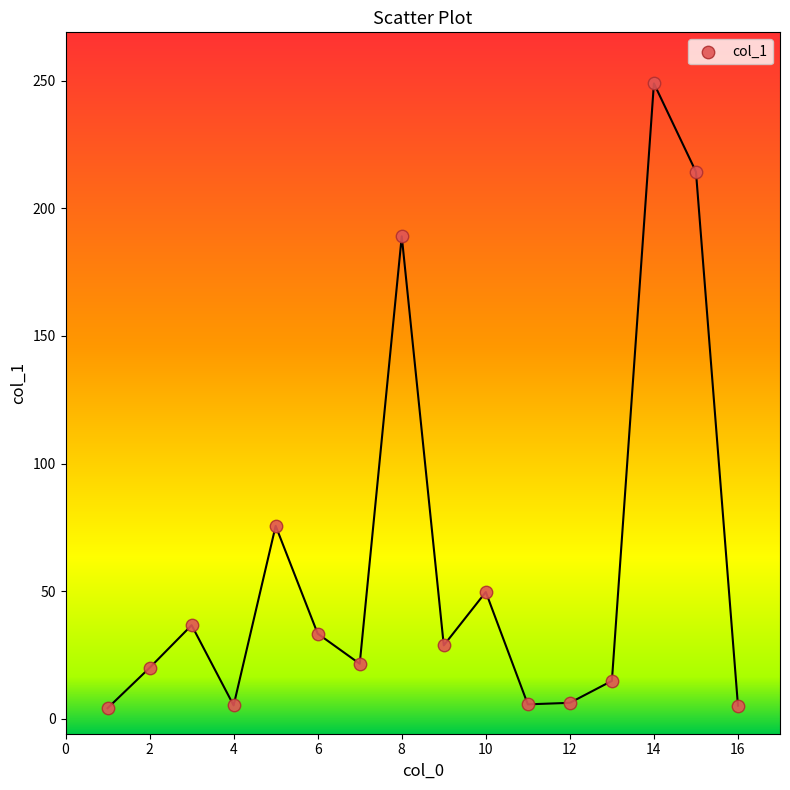

What is the range of Y values (max minus min)?

244.7